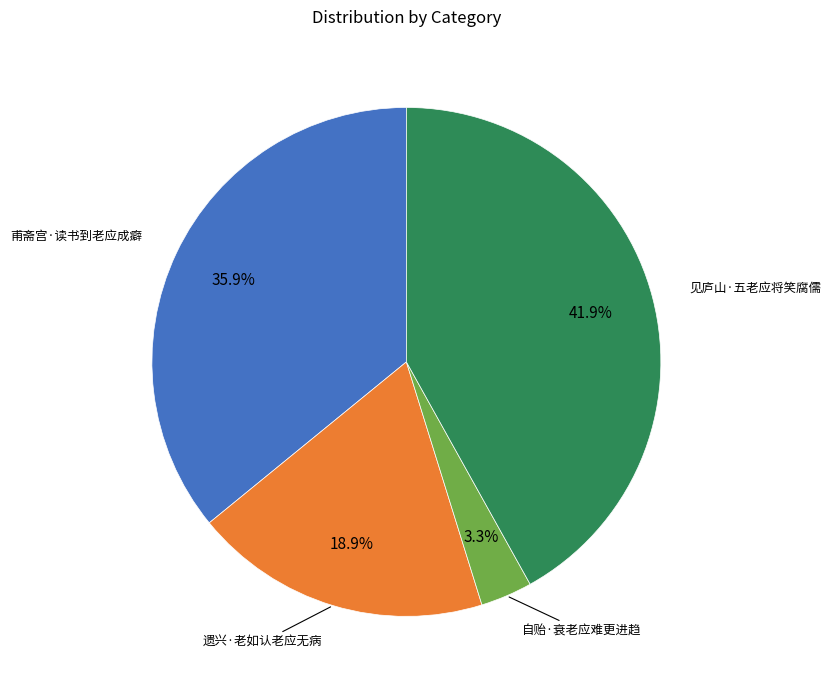

Does any single category account for the majority?

No